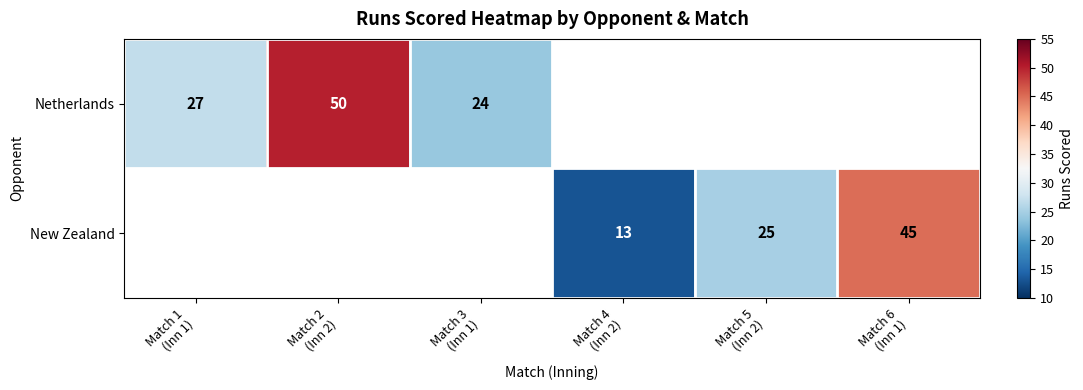

How many series are shown in this chart?

2